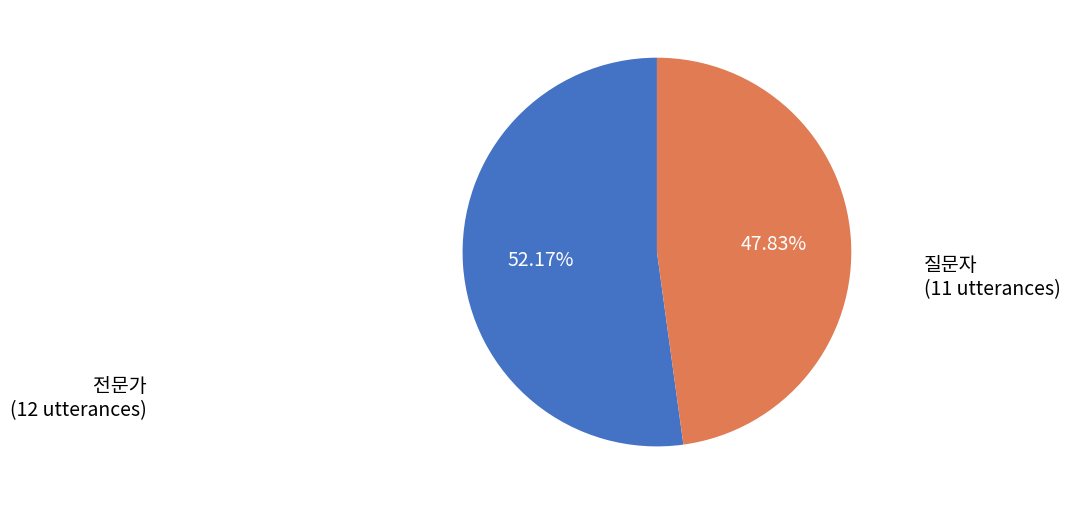

To the nearest percent, what is the difference between the 전문가 and 질문자 slice percentages?

4%